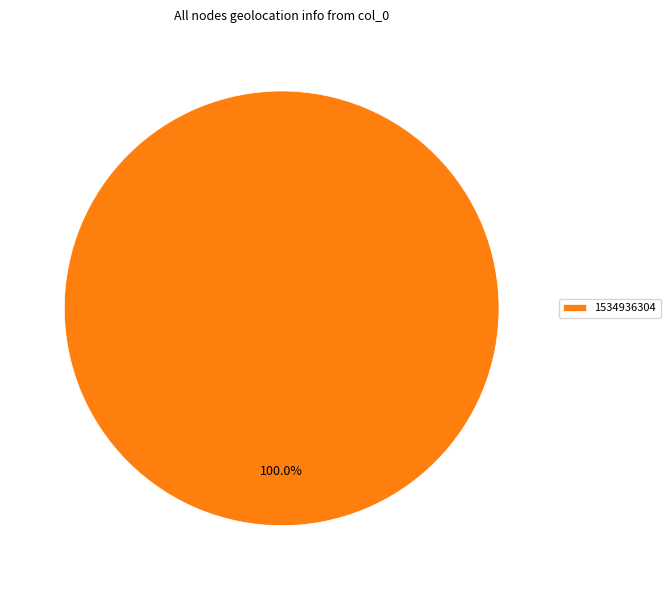

Rank the categories by value from highest to lowest.

1534936304